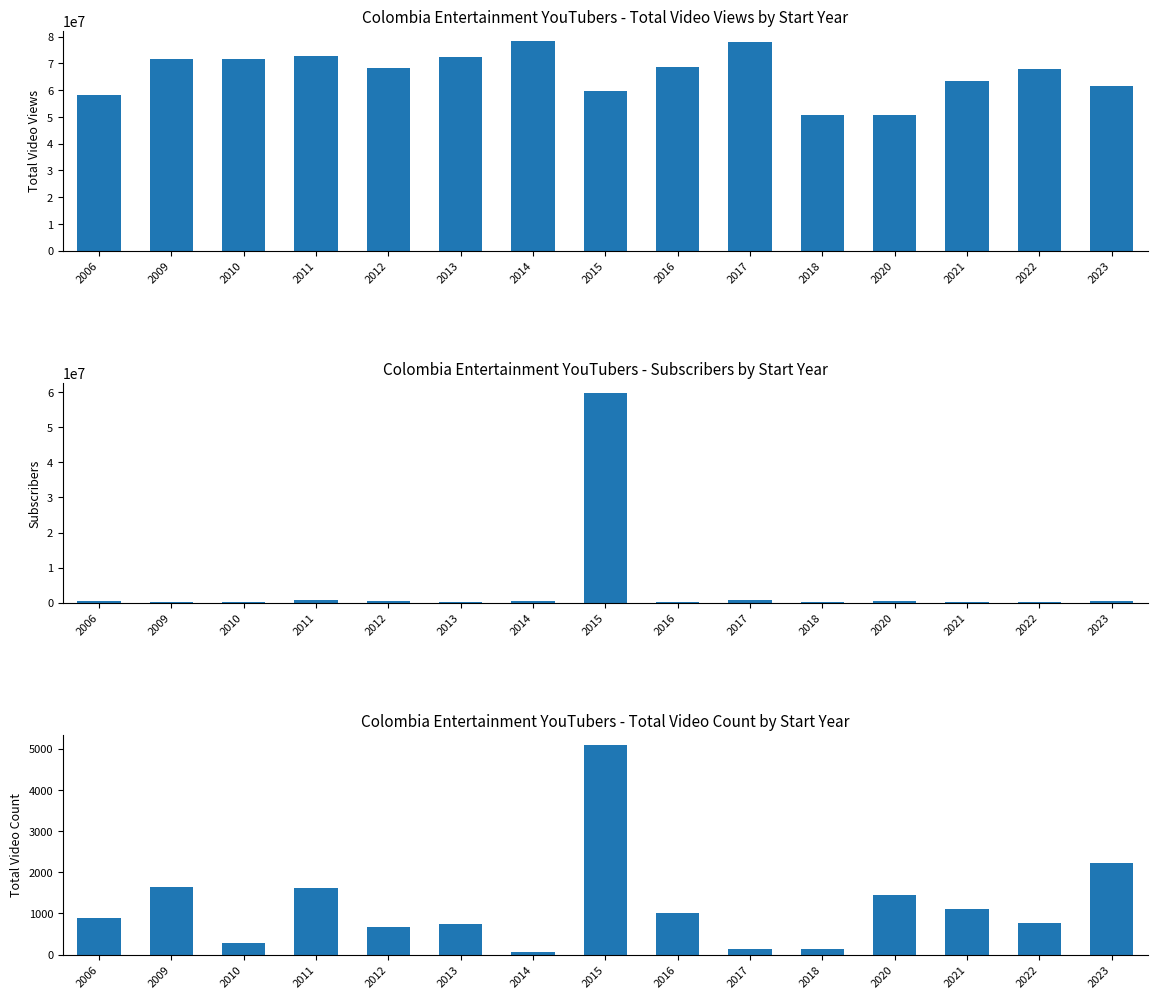

Rank the series by their maximum value, from highest to lowest.

total_video_views, subscribers, total_video_count